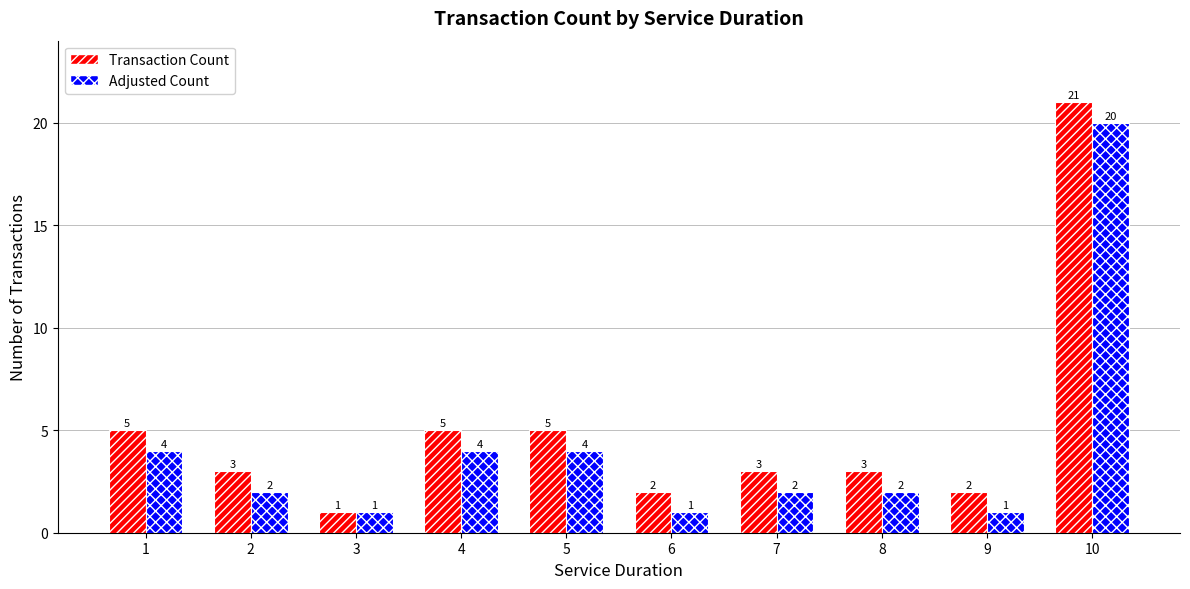

How many groups of bars are there?

10